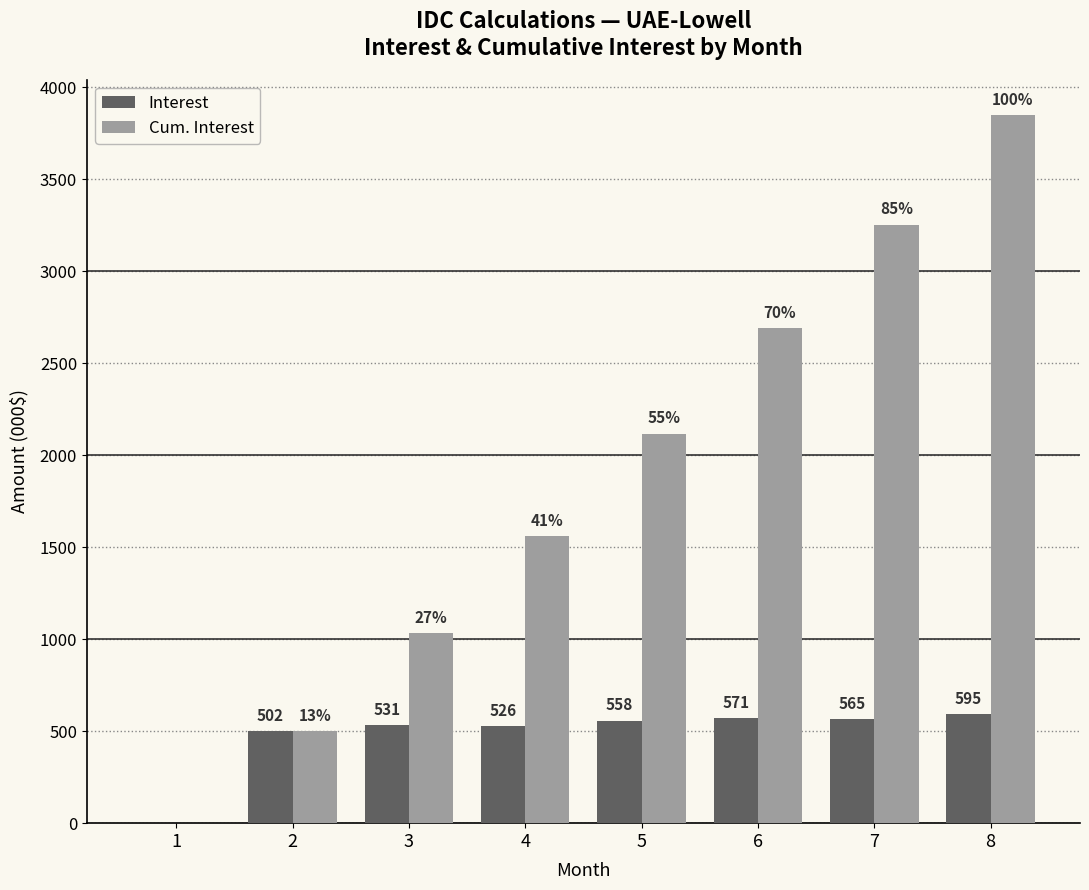

Which series changed the most between 1 and 7?

Cum. Interest